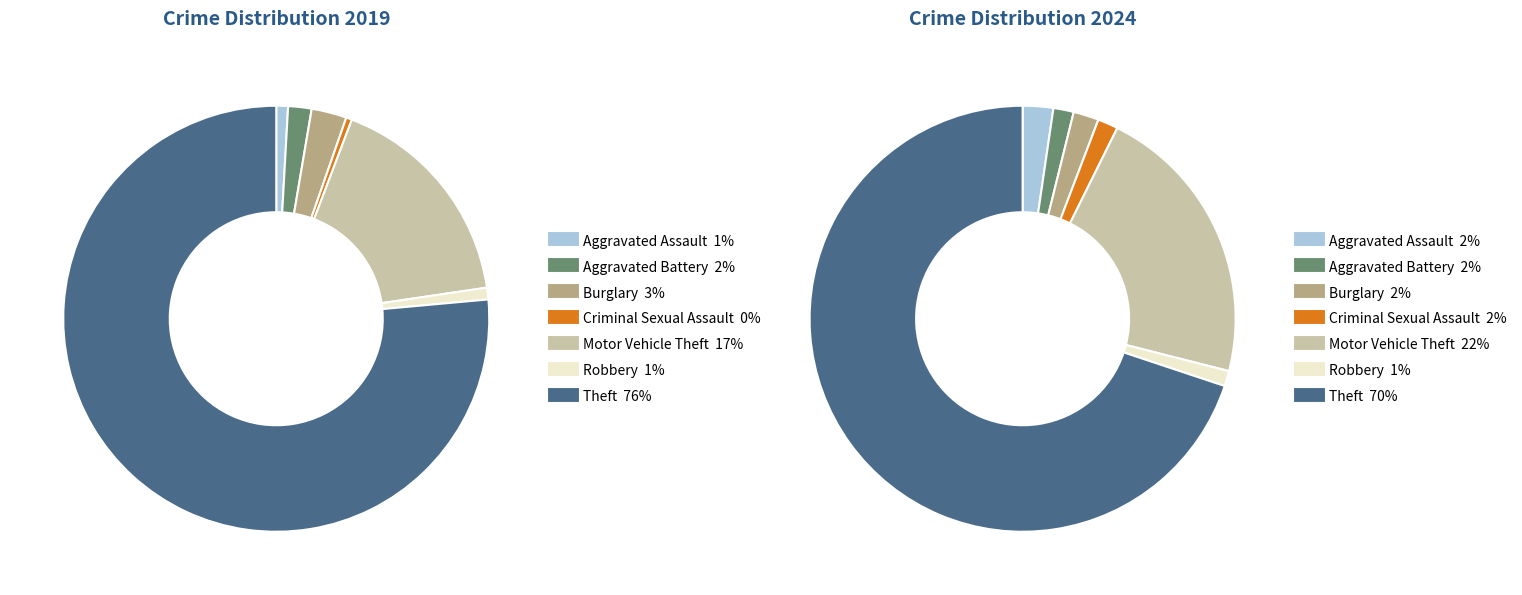

How many slices are in this pie chart?

7